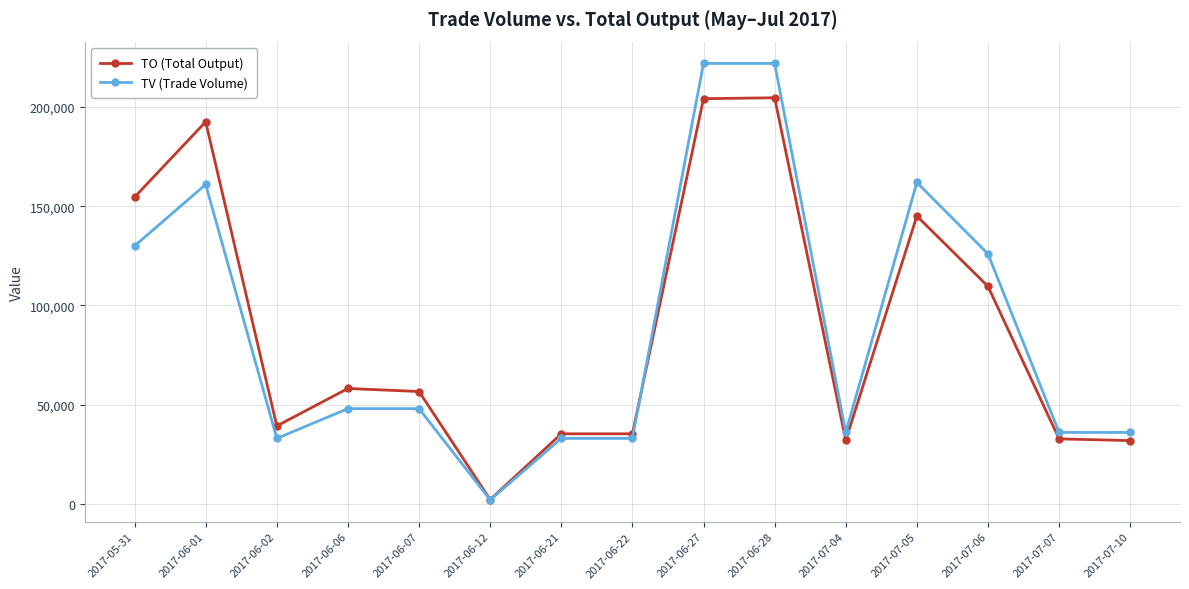

True or false: TO (Total Output) has more than 0 interior local peaks.

True